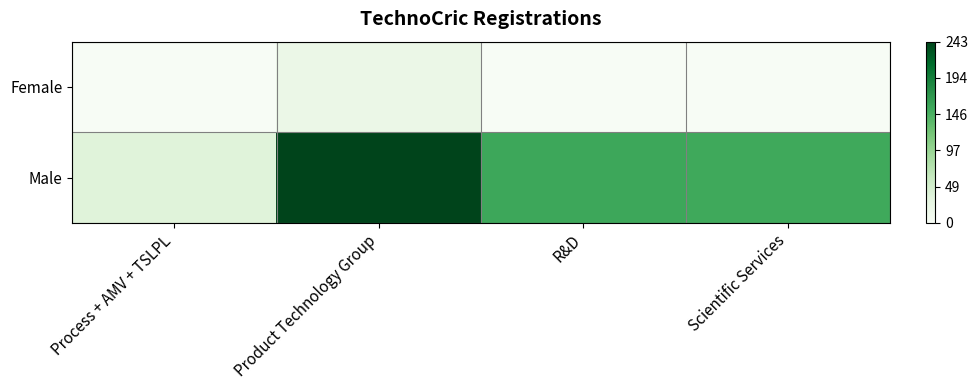

Reading left to right, list all the values displayed in this chart.

Female: Process + AMV + TSLPL=0	Product Technology Group=20	R&D=0	Scientific Services=0
Male: Process + AMV + TSLPL=36	Product Technology Group=243	R&D=155	Scientific Services=153